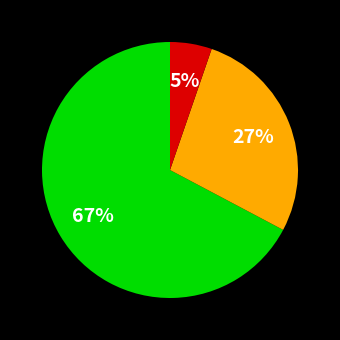

To the nearest percent, what is the average slice percentage?

33%